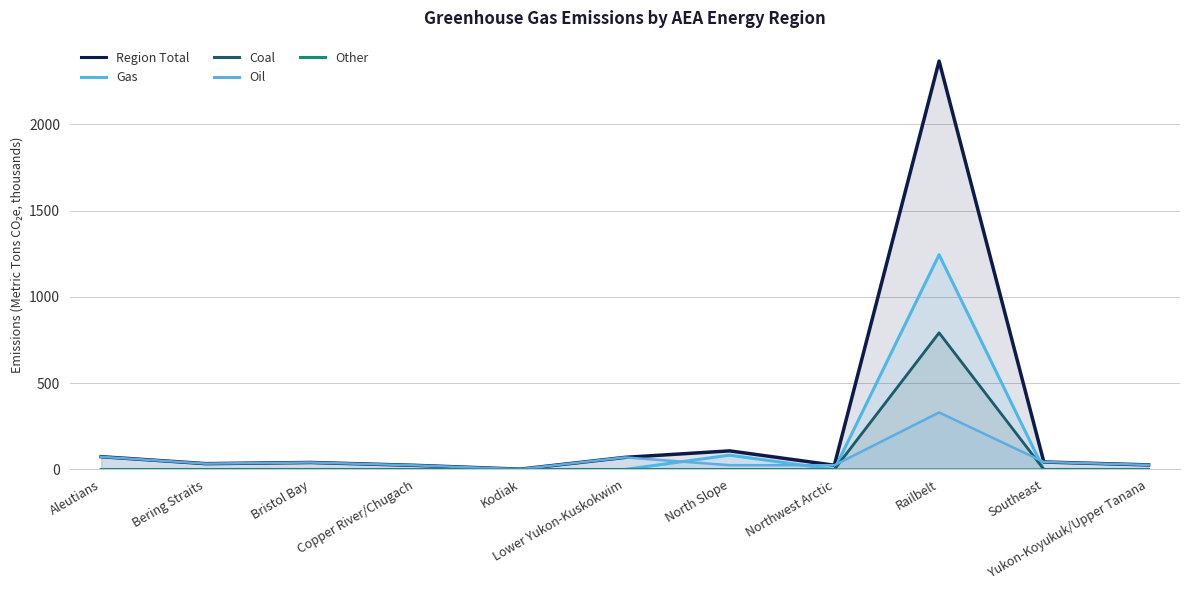

How many values in the Coal series exceed 0?

1